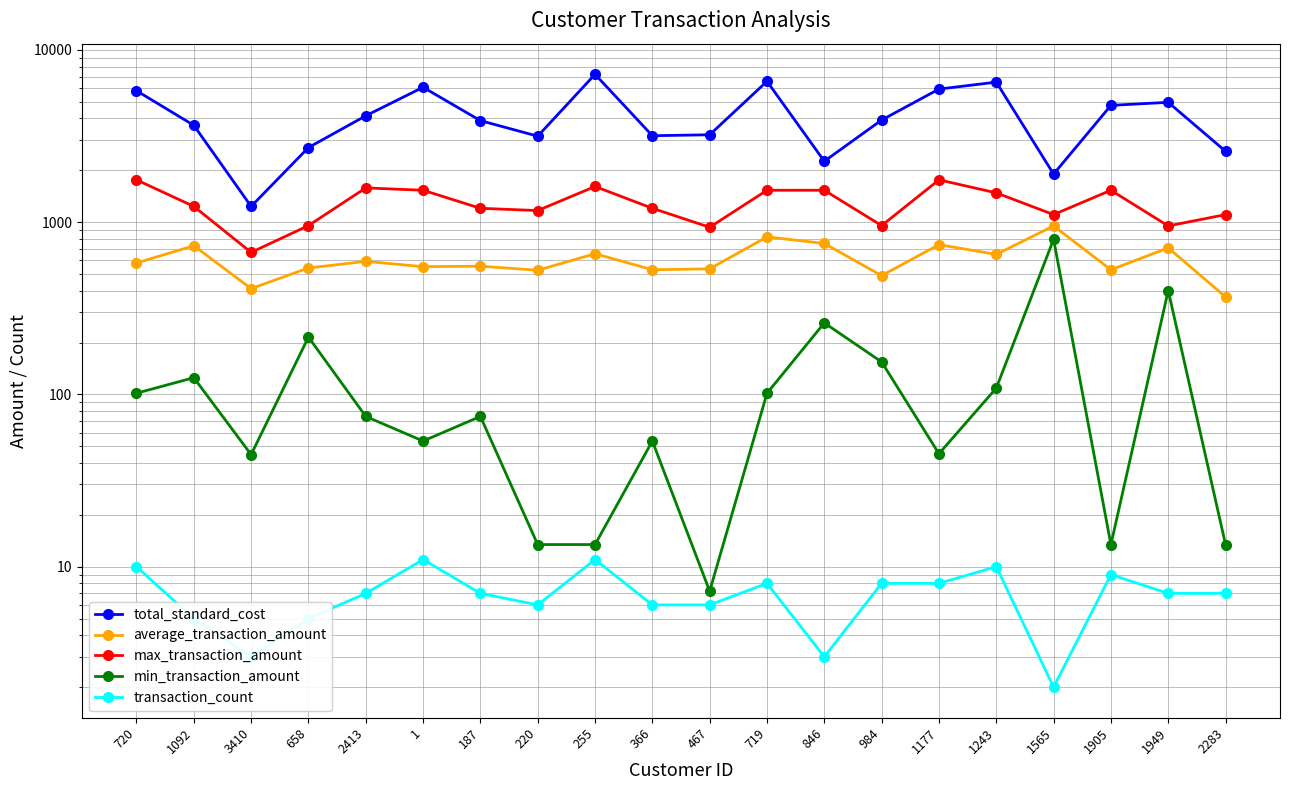

What is the difference between the highest and lowest values at 255?

7202.9